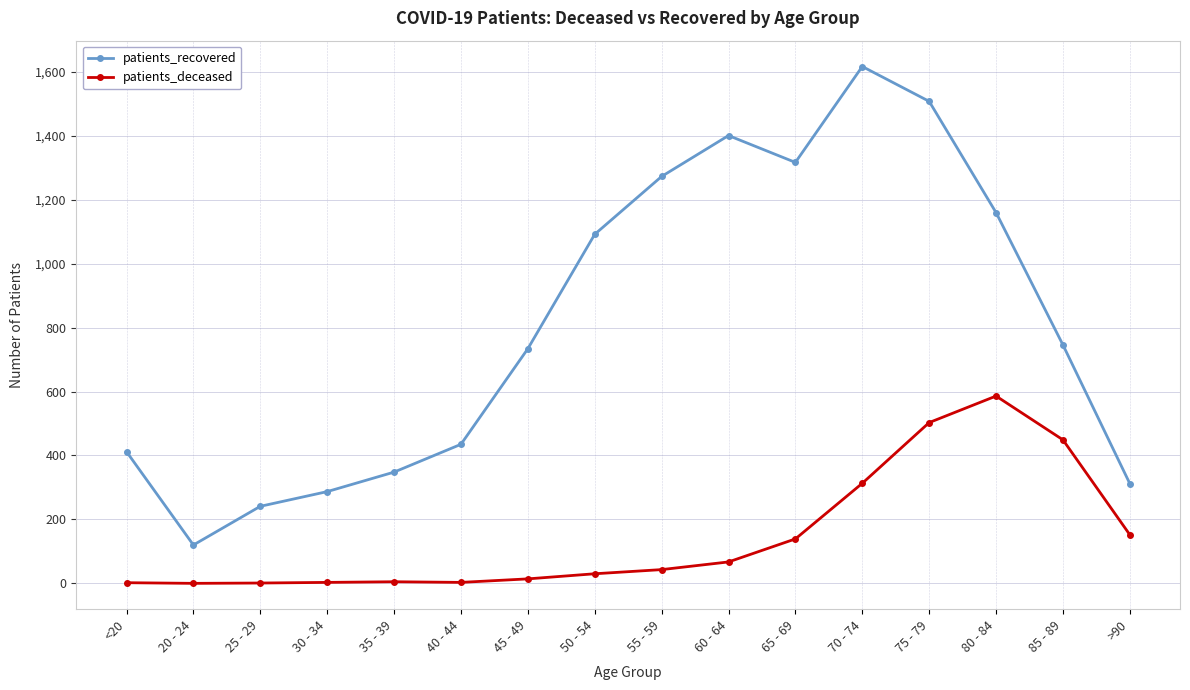

How many lines are shown in the chart?

2